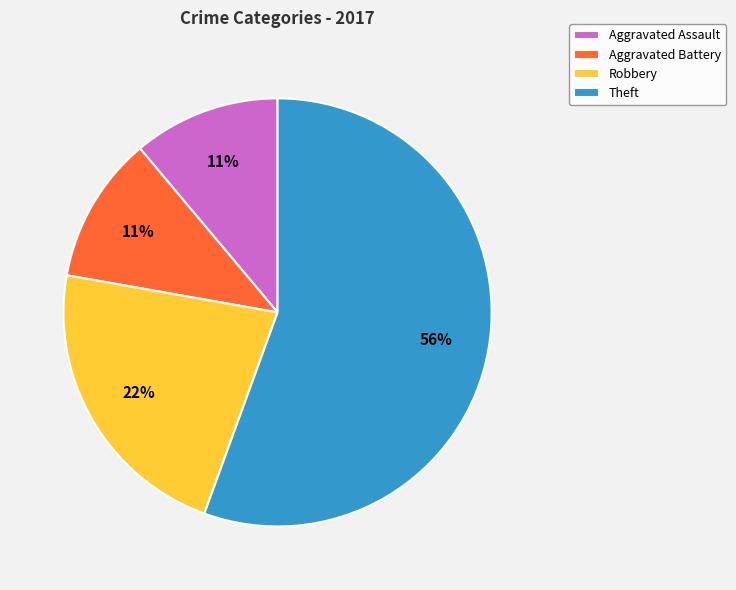

To the nearest percent, what is the average slice percentage?

25%